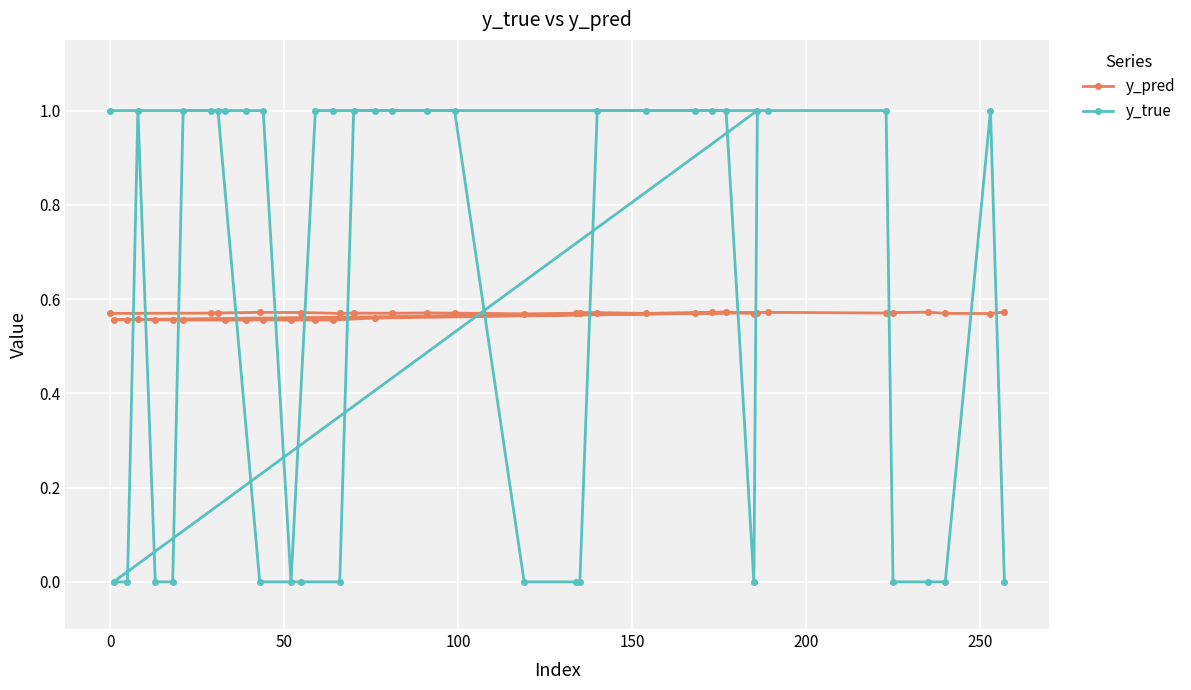

Reading left to right, list all the values displayed in this chart.

y_pred: 0.6	0.6	0.6	0.6	0.6	0.6	0.6	0.6	0.6	0.6	0.6	0.6	0.6	0.6	0.6	0.6	0.6	0.6	0.6	0.6	0.6	0.6	0.6	0.6	0.6	0.6	0.6	0.6	0.6	0.6	0.6	0.6	0.6	0.6	0.6	0.6	0.6	0.6	0.6	0.6
y_true: 1.0	1.0	1.0	0.0	0.0	0.0	1.0	1.0	1.0	1.0	0.0	0.0	0.0	1.0	1.0	1.0	1.0	1.0	0.0	1.0	0.0	0.0	1.0	0.0	0.0	1.0	1.0	1.0	1.0	0.0	1.0	1.0	1.0	1.0	1.0	0.0	0.0	0.0	1.0	0.0